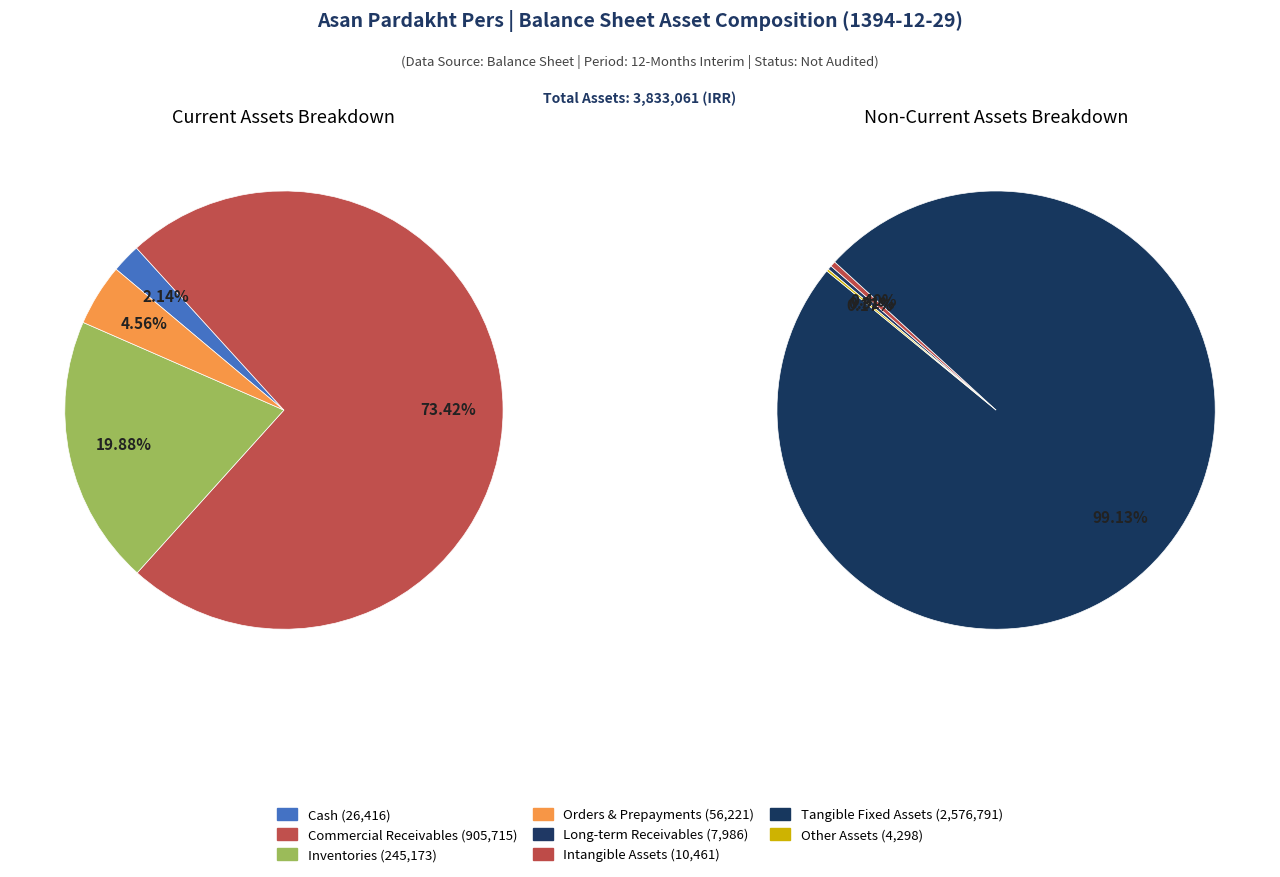

Is it true that long_term_receivables is 0% of the pie?

True